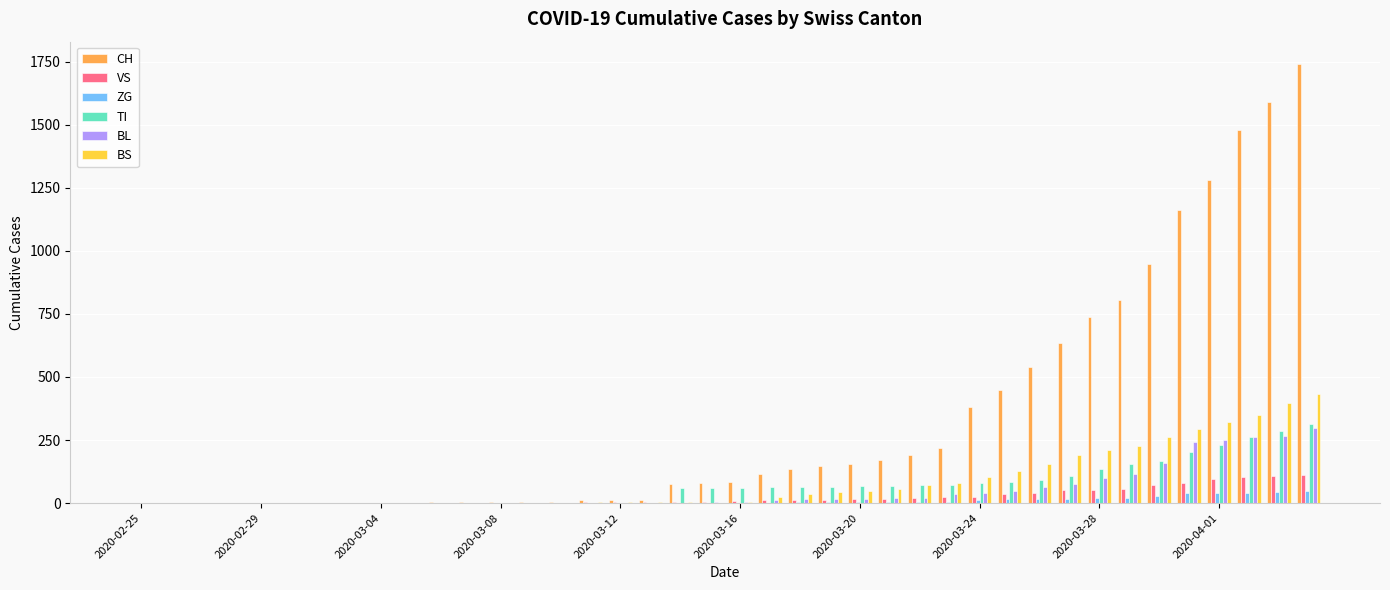

Are the bars horizontal?

No